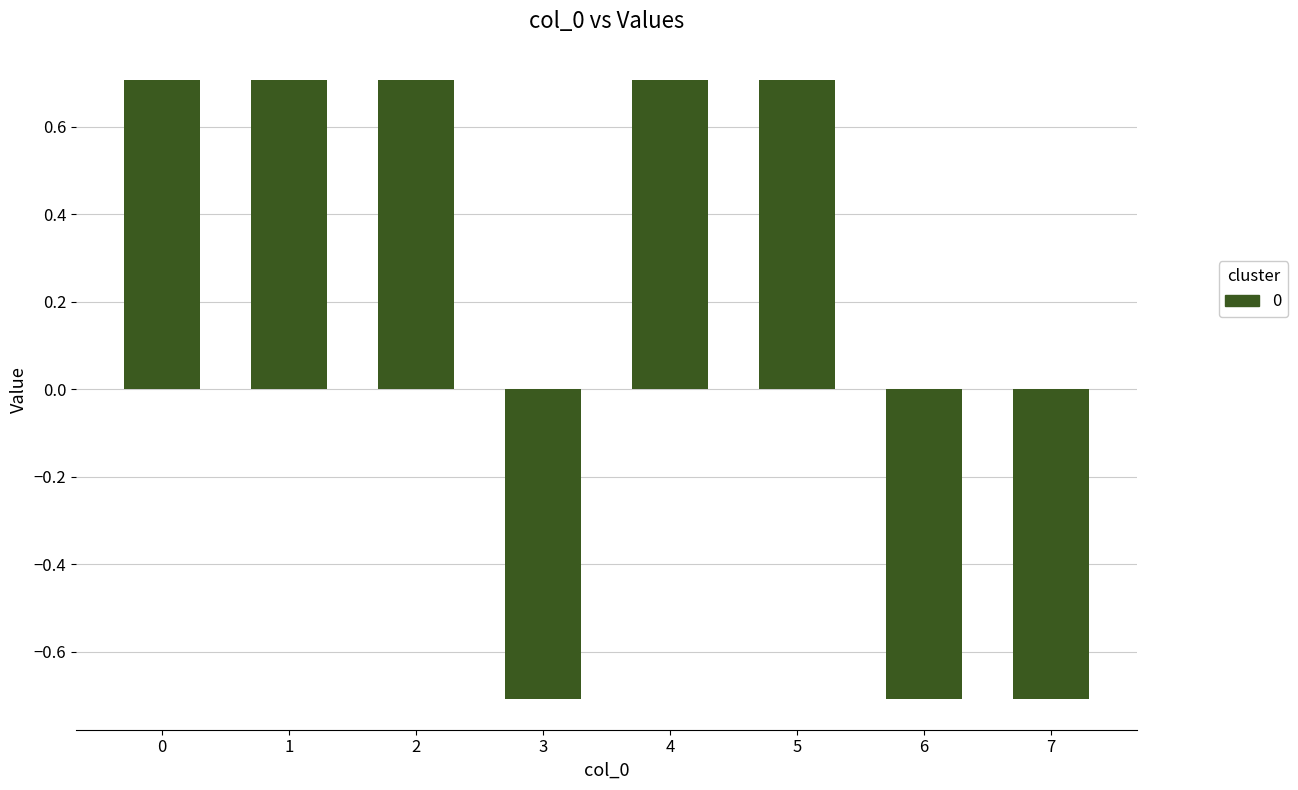

What is the sum of the values at 3 and 7?

-1.4